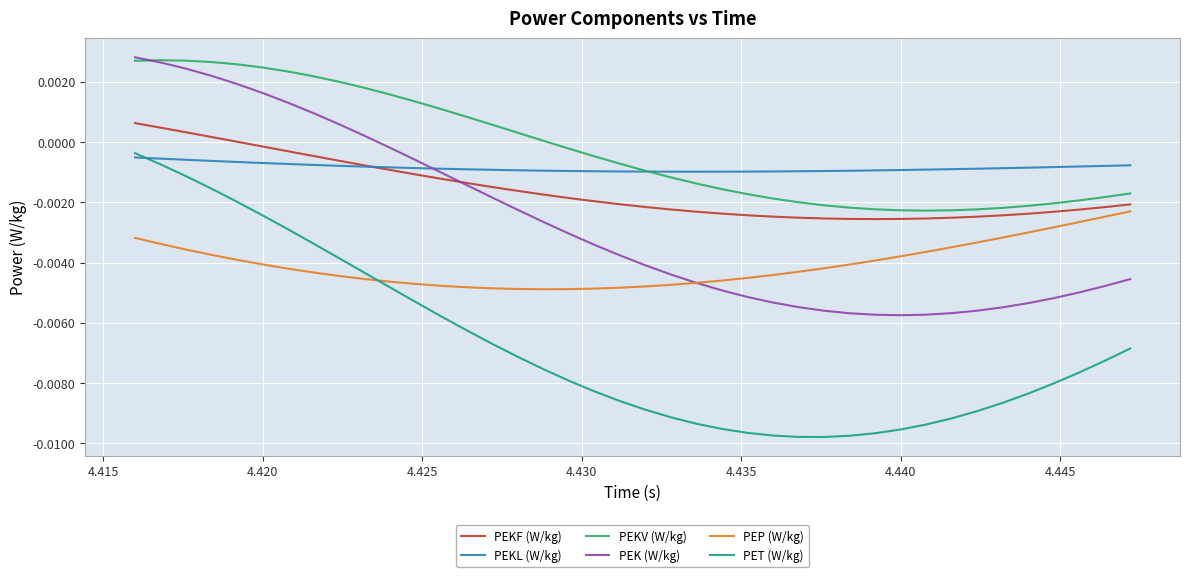

Which series has the widest spread of values?

PET (W/kg)